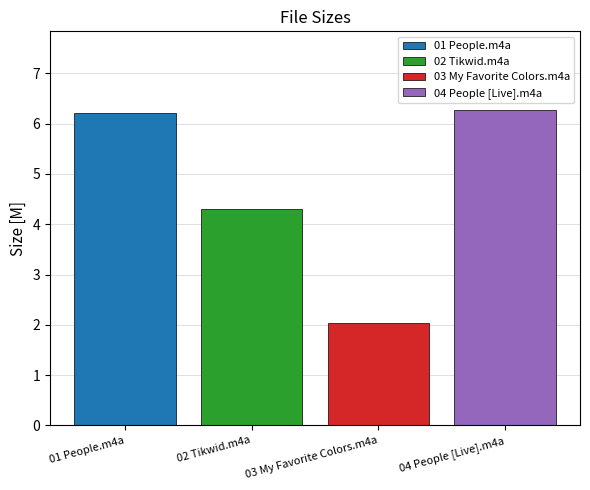

Which series has the widest spread of values?

01 People.m4a